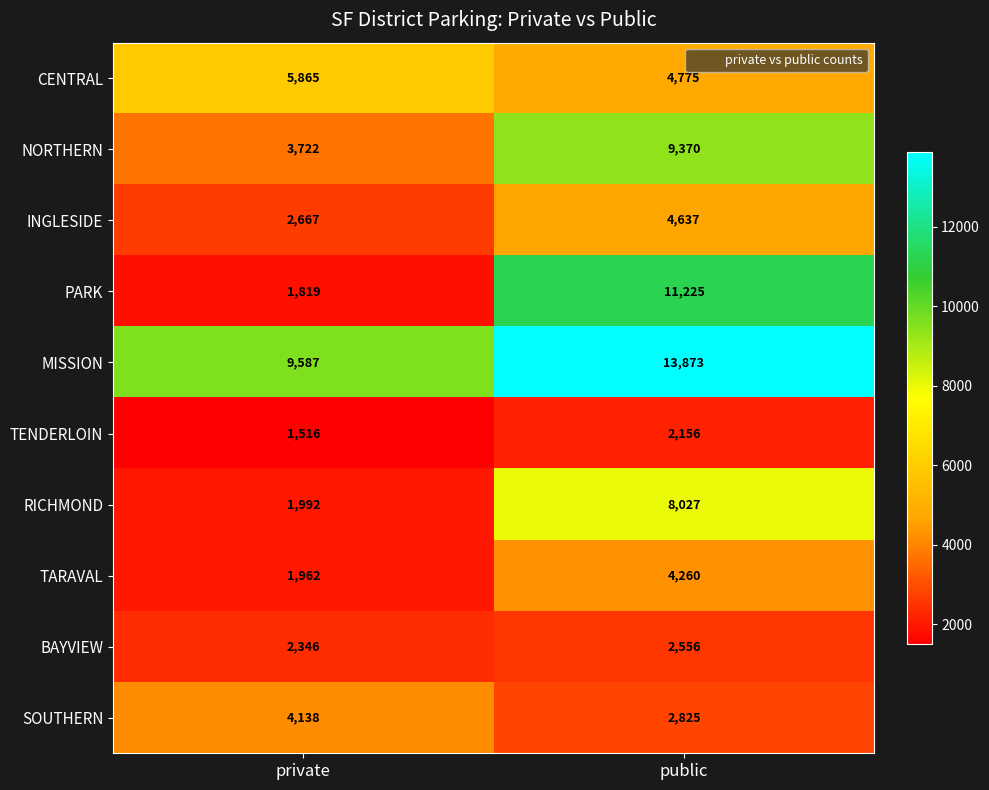

Rank the series at public from highest to lowest value.

MISSION, PARK, NORTHERN, RICHMOND, CENTRAL, INGLESIDE, TARAVAL, SOUTHERN, BAYVIEW, TENDERLOIN